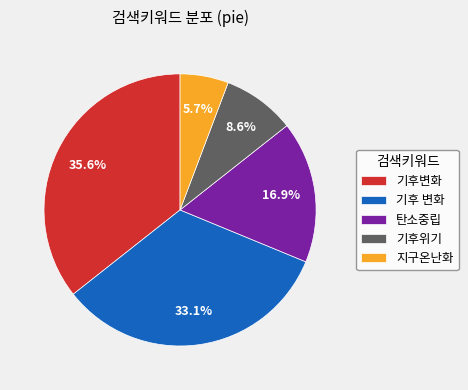

Approximately how many times larger is the value at 기후 변화 compared to 기후위기?

3.8